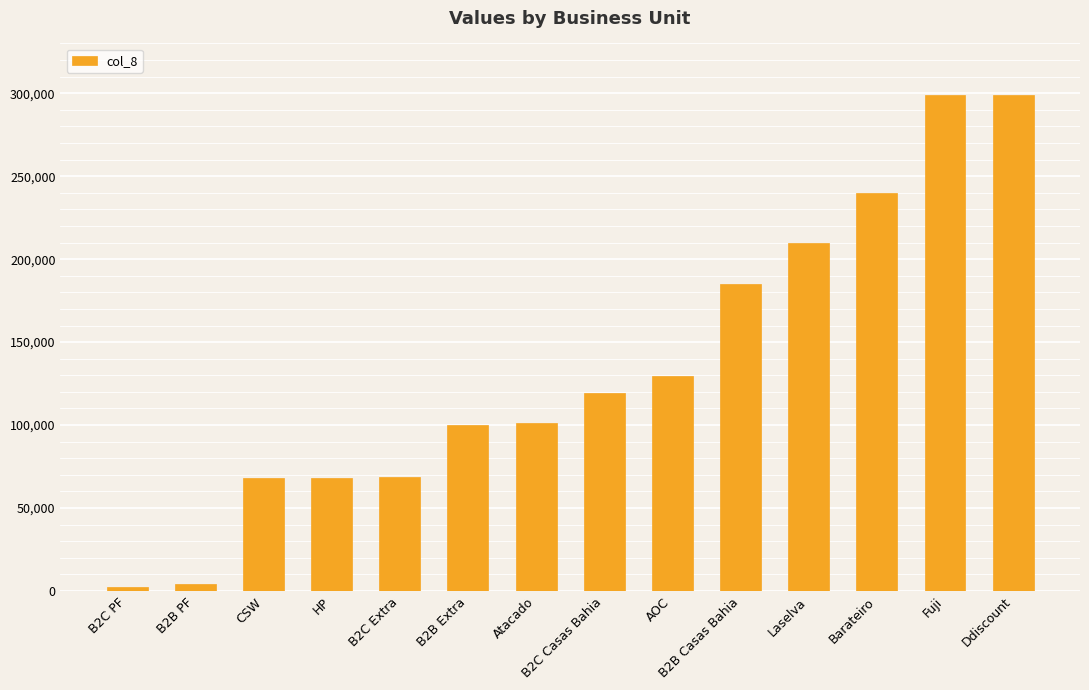

Approximately how many times larger is the value at Atacado compared to B2C Casas Bahia?

0.8